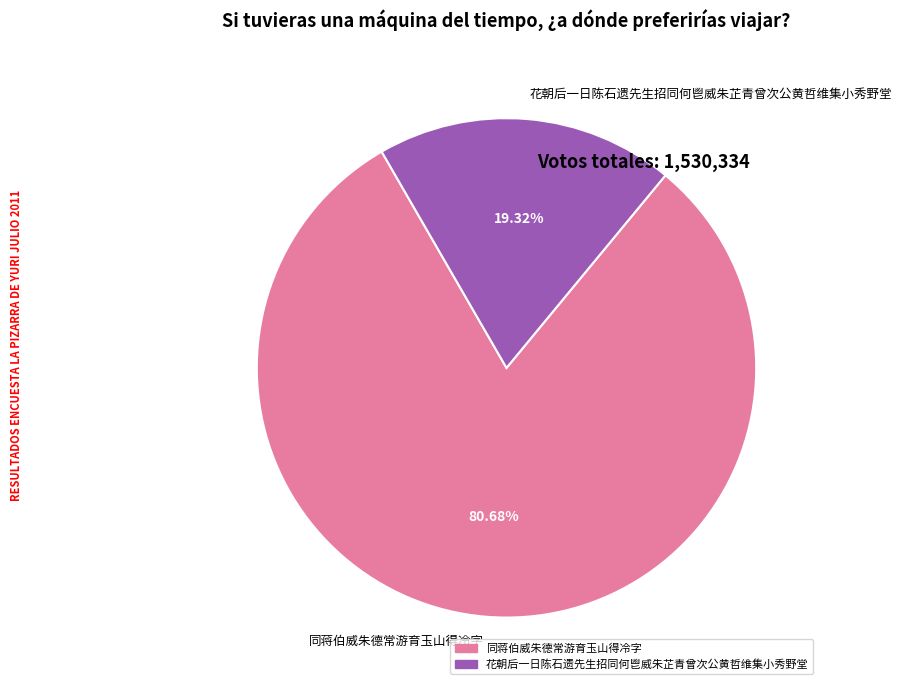

What percentage is the 同蒋伯威朱德常游育玉山得冷字 slice, to the nearest percent?

81%